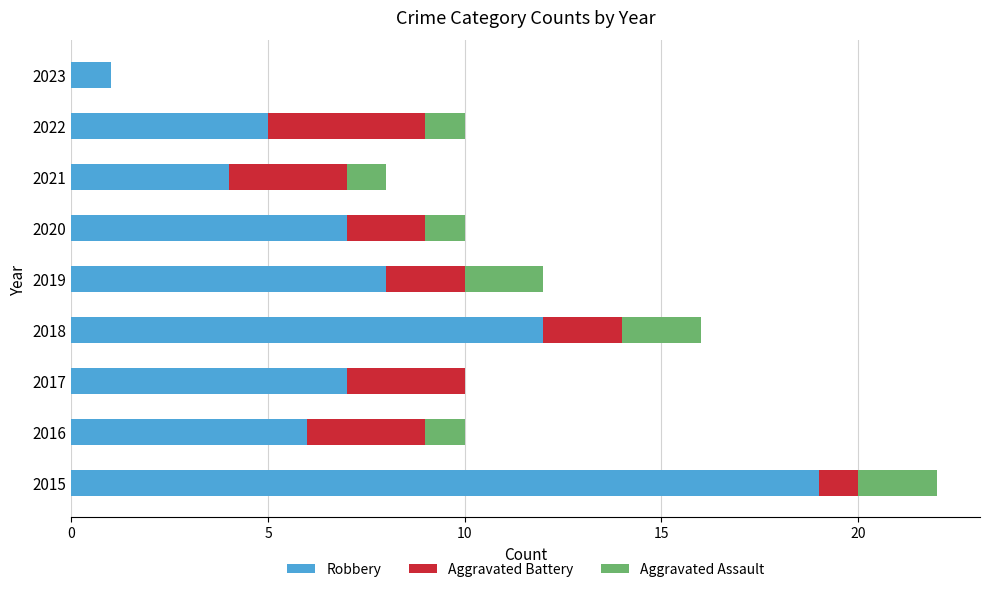

What are all the series names shown in the legend?

Robbery, Aggravated Battery, Aggravated Assault